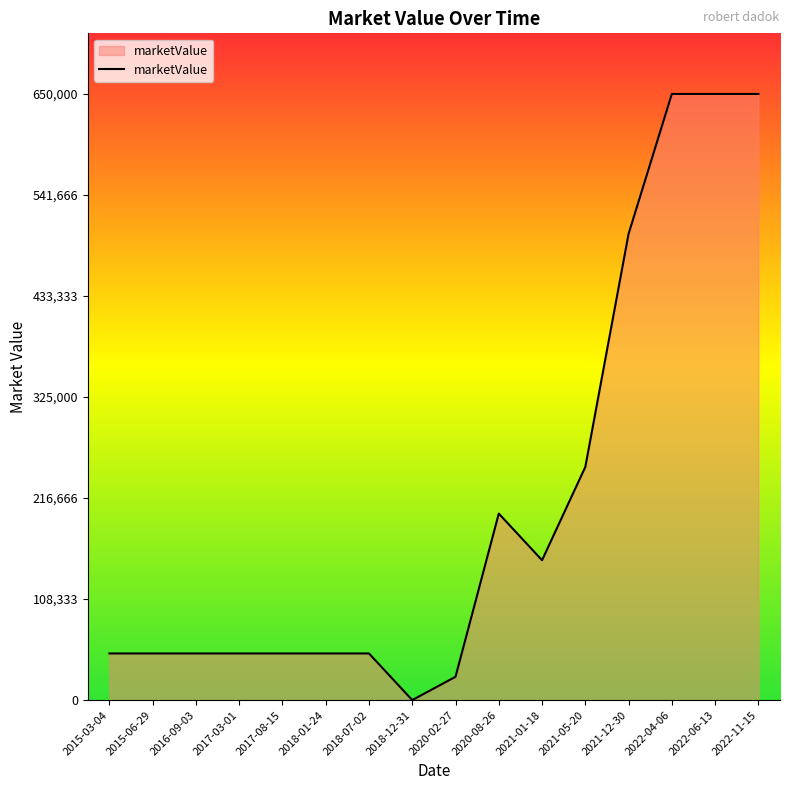

Reading right to left, transcribe all the data shown in this chart.

650000	650000	650000	500000	250000	150000	200000	25000	0	50000	50000	50000	50000	50000	50000	50000